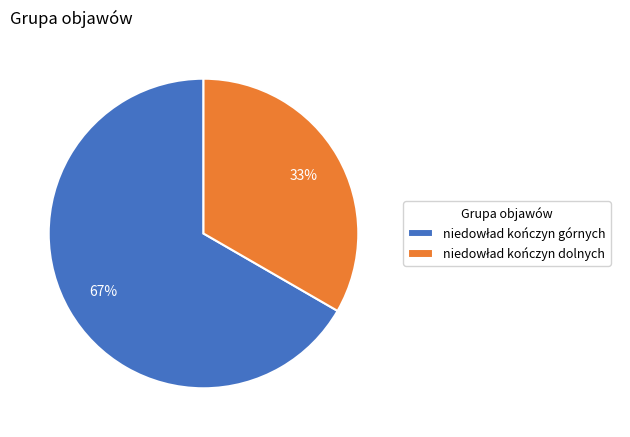

How many slices are in this pie chart?

2